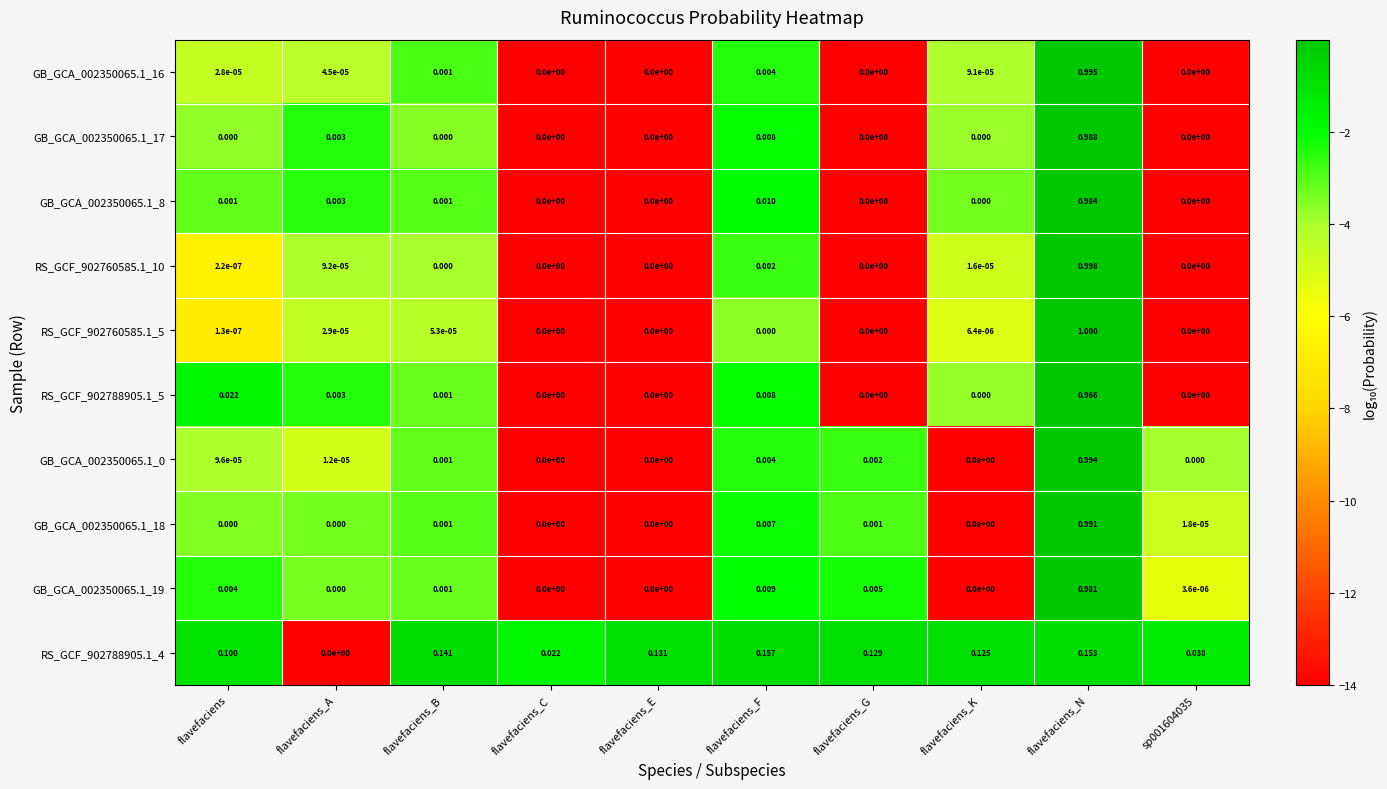

At which category does the chart reach its peak across all series?

flavefaciens_N